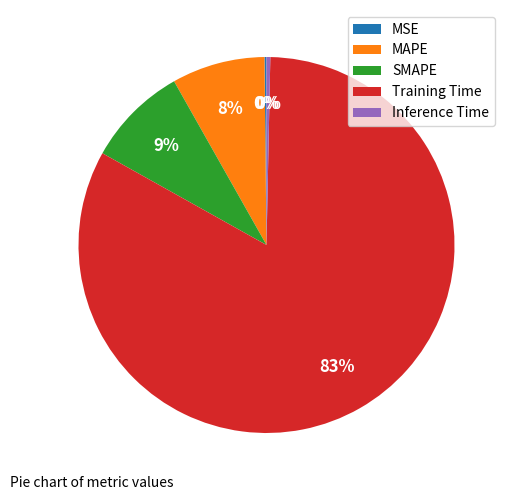

Is it true that Training Time is 72% of the pie?

False